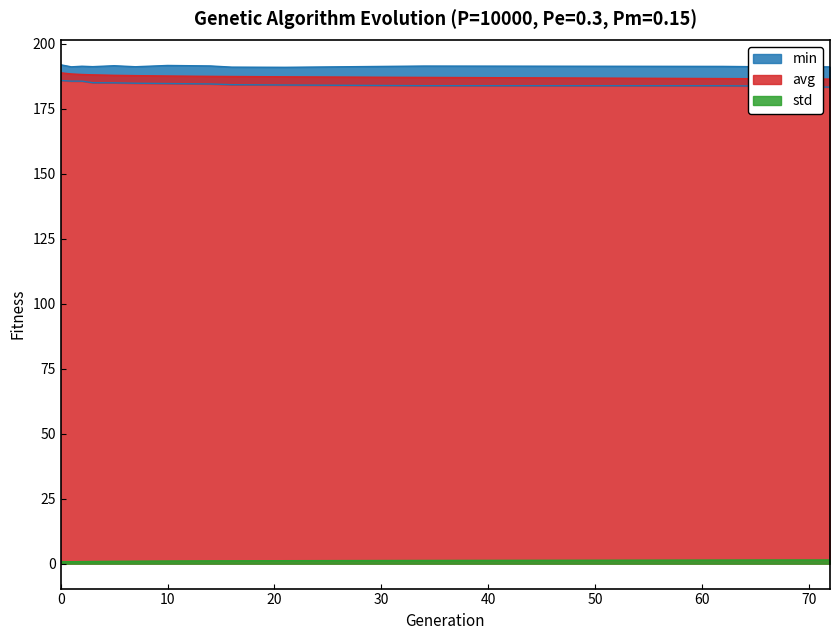

True or false: max and min cross at least once.

False